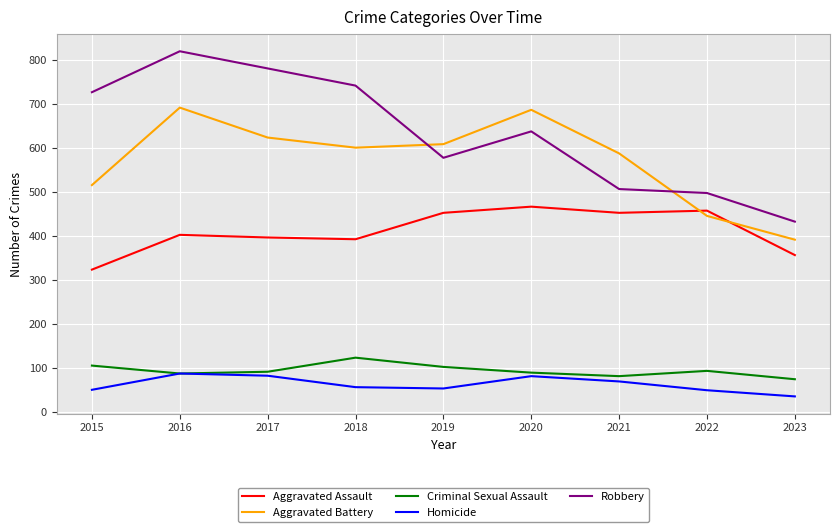

What value does the Robbery series have at 2020?

637